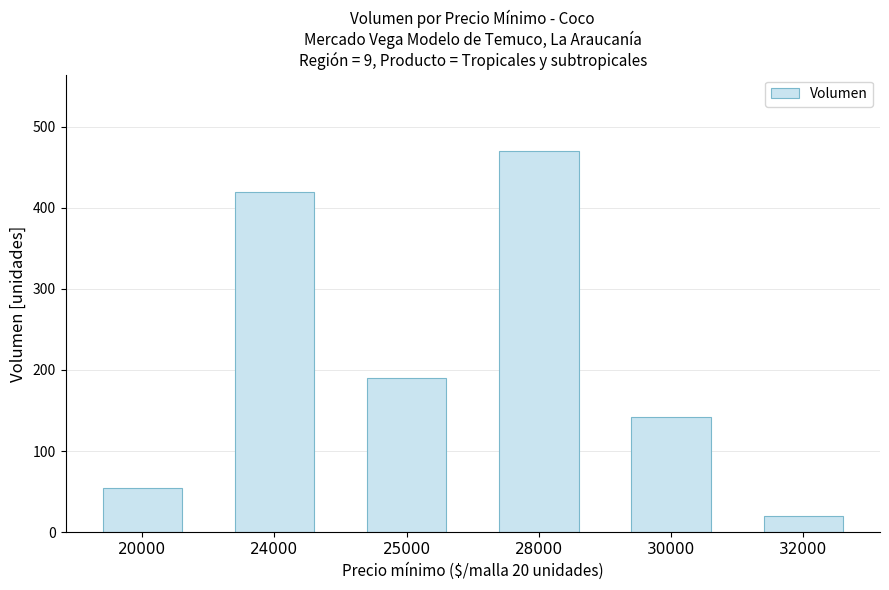

True or false: the data shows 41 at 30000.

False